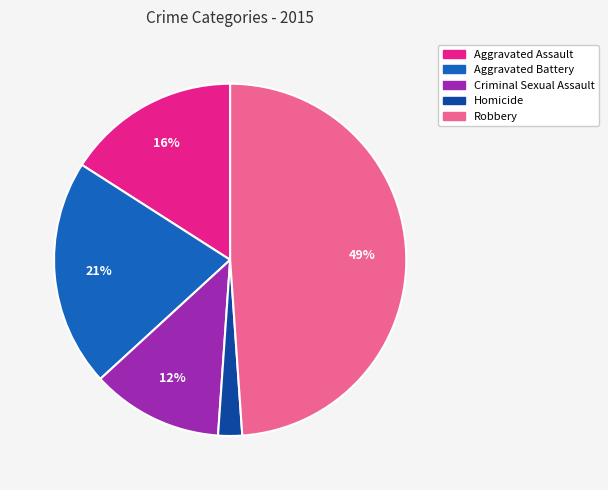

How many segments does this pie chart have?

5